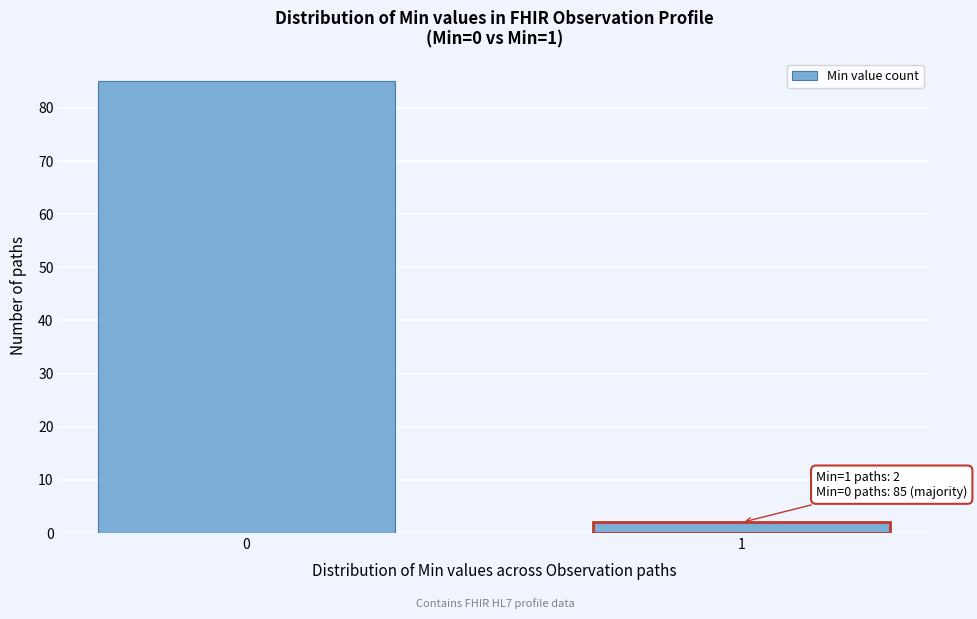

Reading left to right, transcribe all the data shown in this chart.

85	2